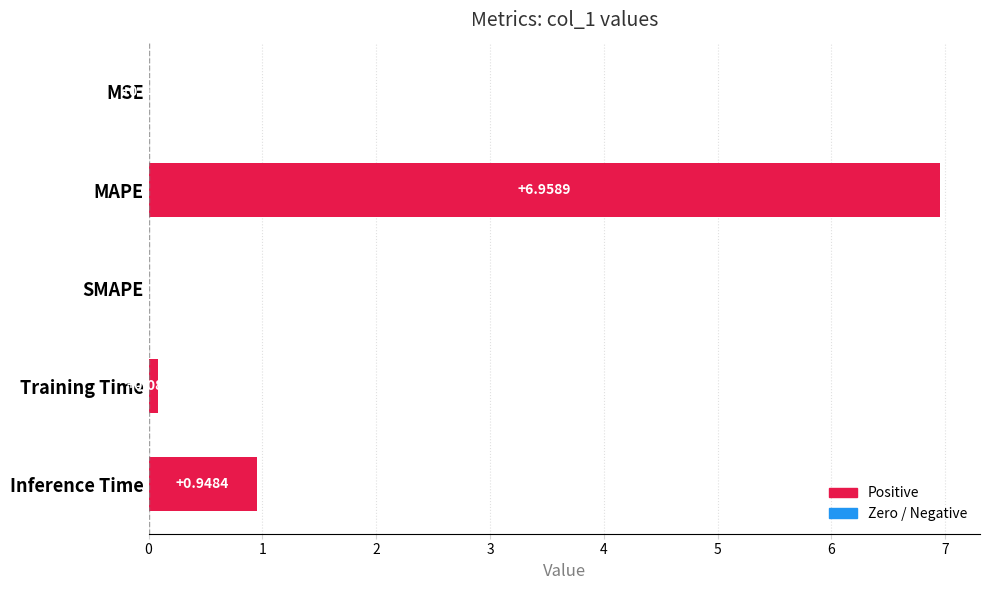

Which has a higher value, Inference Time or MSE?

Inference Time